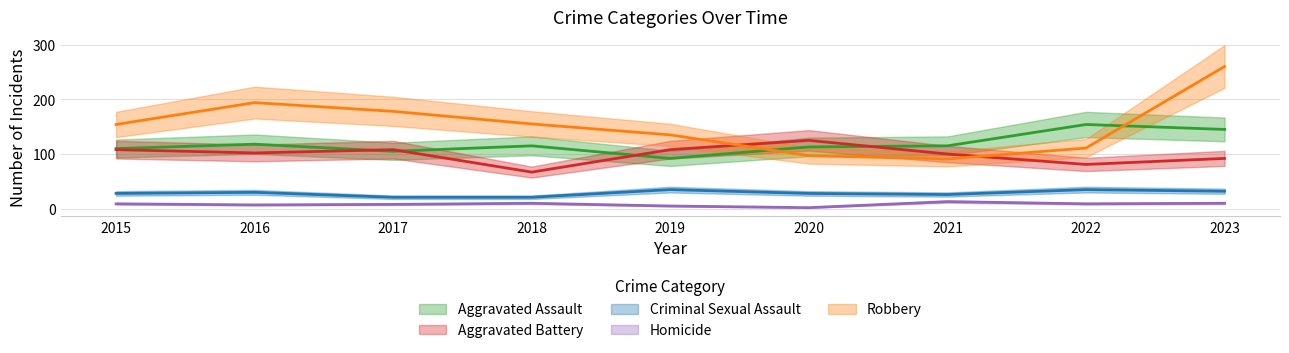

True or false: Criminal Sexual Assault and Homicide cross at least once.

False